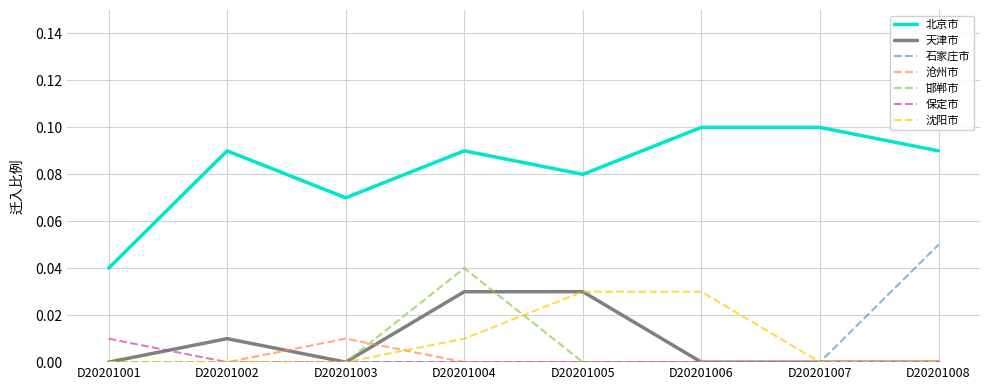

The 邯郸市 series shows 0.0 at D20201003. True or false?

True